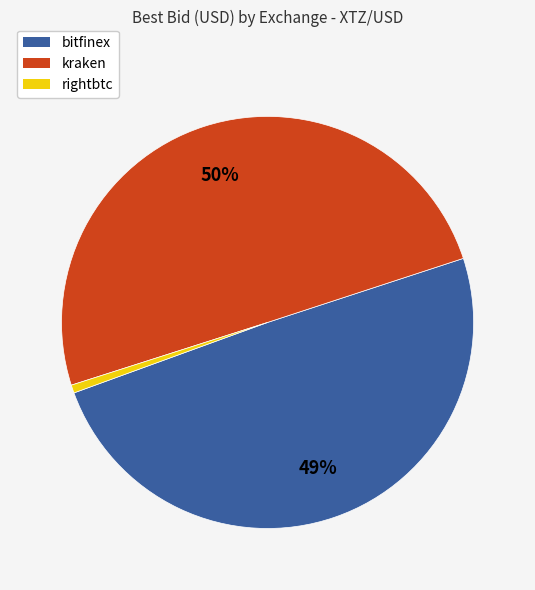

Combined, do kraken and rightbtc account for over 50%?

Yes